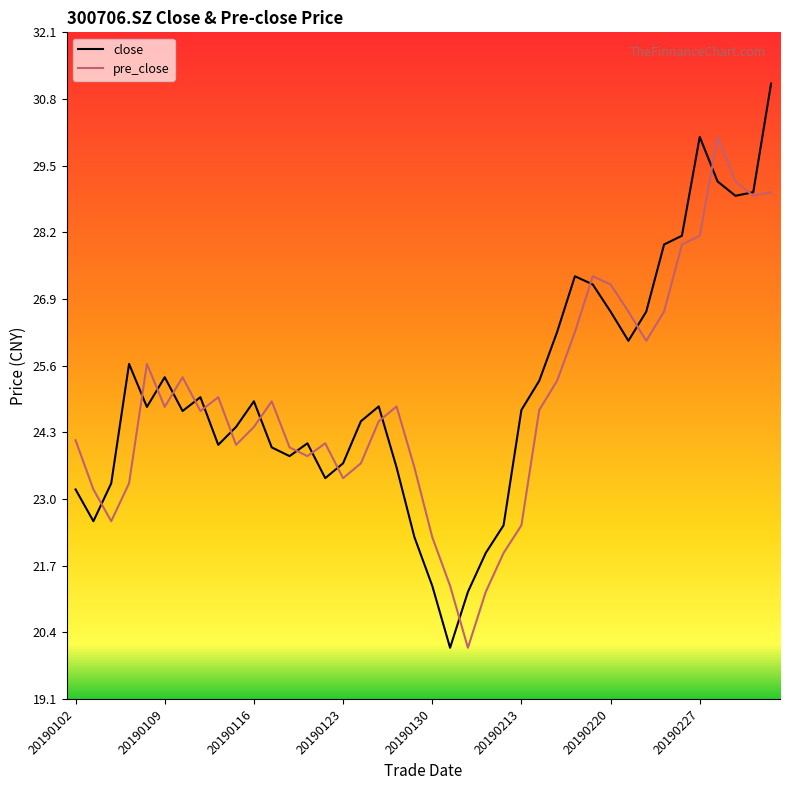

What is the maximum value shown in the chart?

31.1